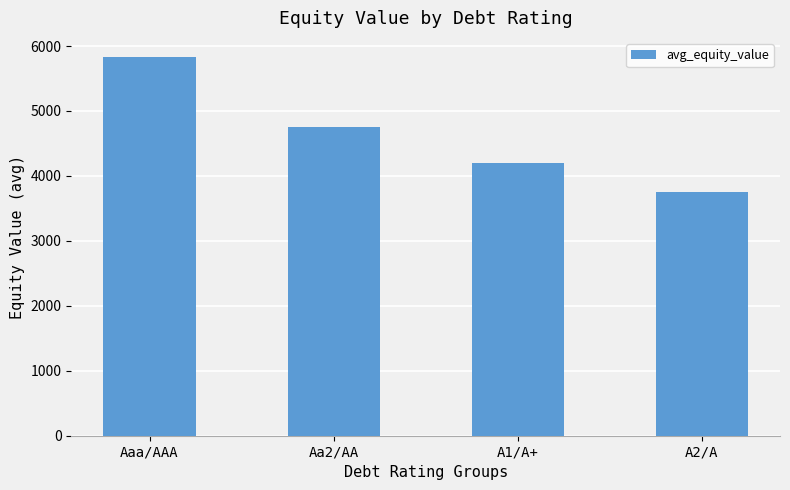

List the labels in order of value, smallest first.

A2/A, A1/A+, Aa2/AA, Aaa/AAA